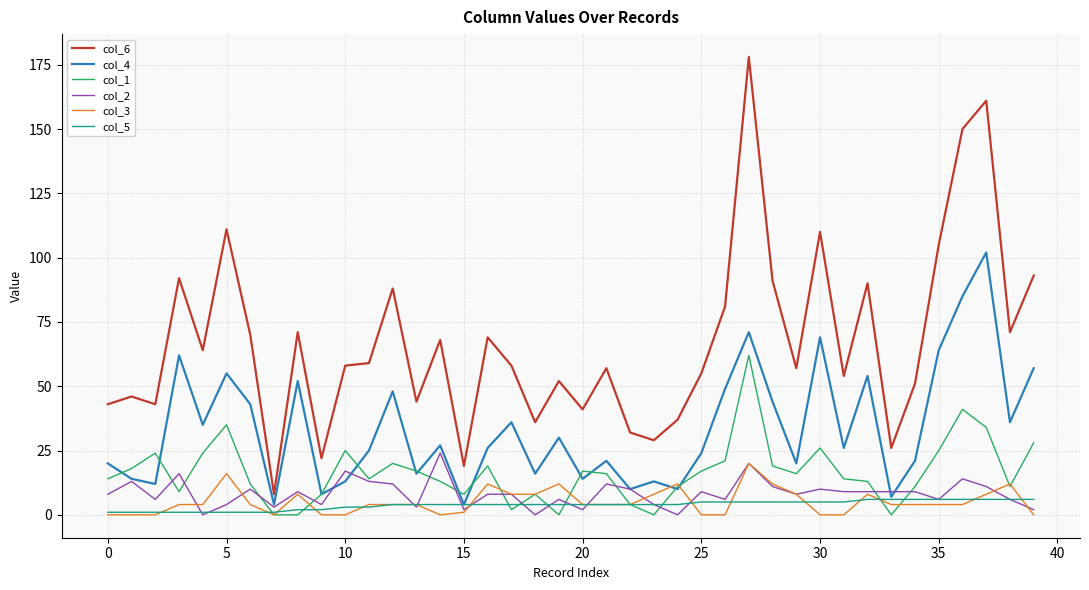

Which series has the widest spread of values?

col_6